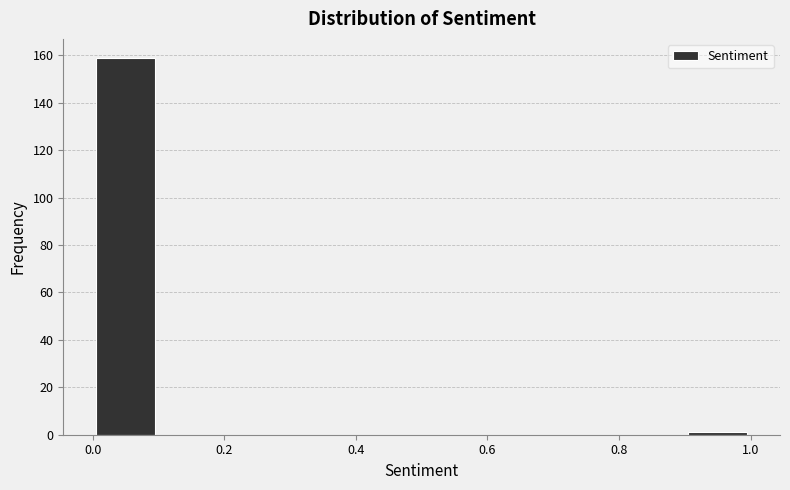

Reading left to right, transcribe this chart: for each bar, give the range it covers on the x-axis and its height. The values are not printed on the chart, so give them approximately, as read against the axis.

0.0 to 0.1: 160
0.1 to 0.2: 0
0.2 to 0.3: 0
0.3 to 0.4: 0
0.4 to 0.5: 0
0.5 to 0.6: 0
0.6 to 0.7: 0
0.7 to 0.8: 0
0.8 to 0.9: 0
0.9 to 1.0: under 2